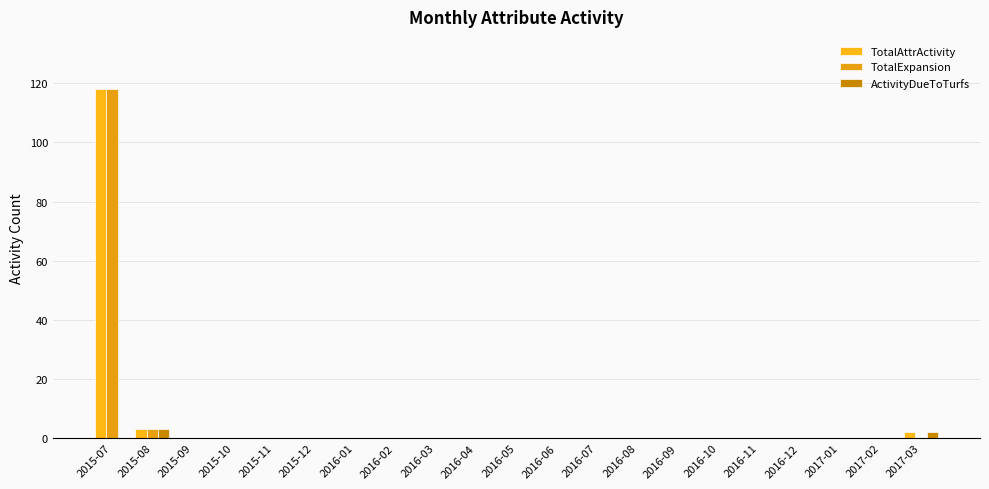

What are all the series names shown in the legend?

TotalAttrActivity, TotalExpansion, ActivityDueToTurfs